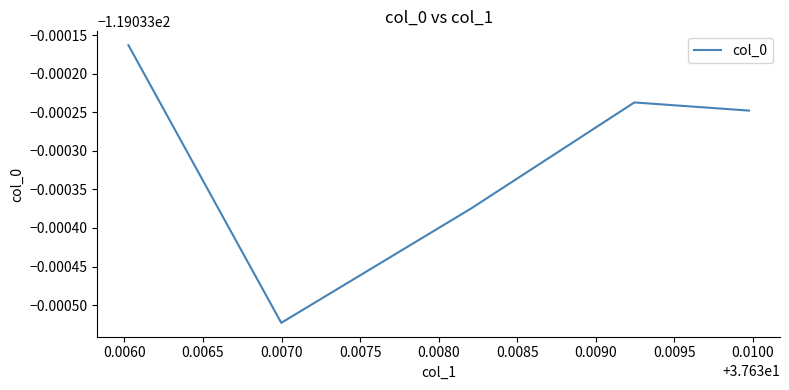

Is this an area chart (filled region under the line)?

No